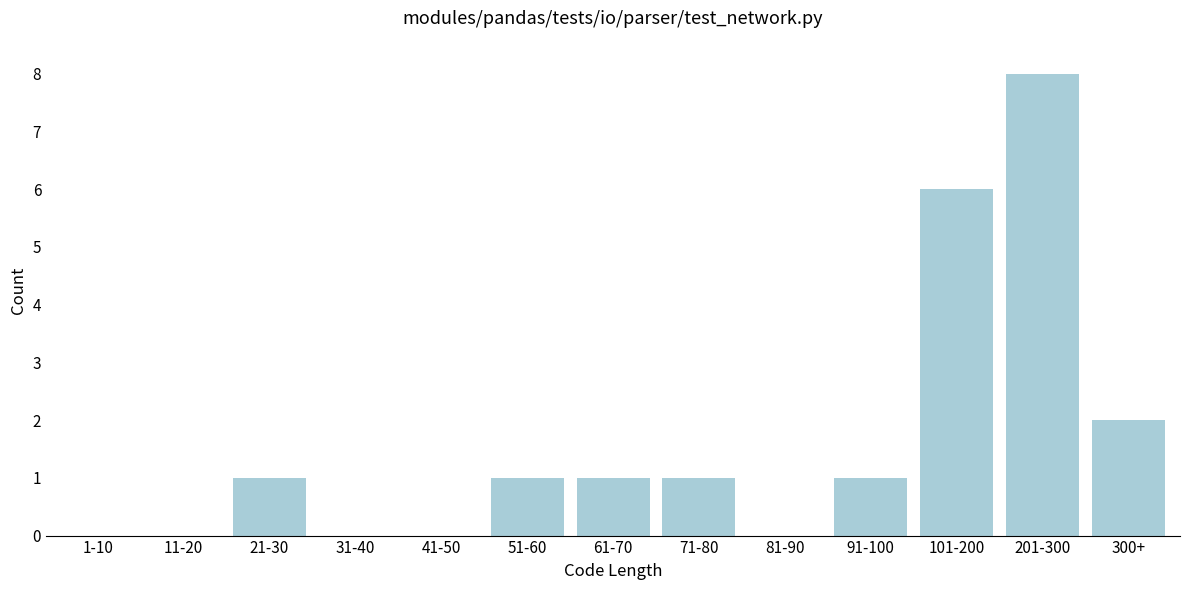

Reading left to right, what are all the values shown in this chart?

1-10=0	11-20=0	21-30=1	31-40=0	41-50=0	51-60=1	61-70=1	71-80=1	81-90=0	91-100=1	101-200=6	201-300=8	300+=2